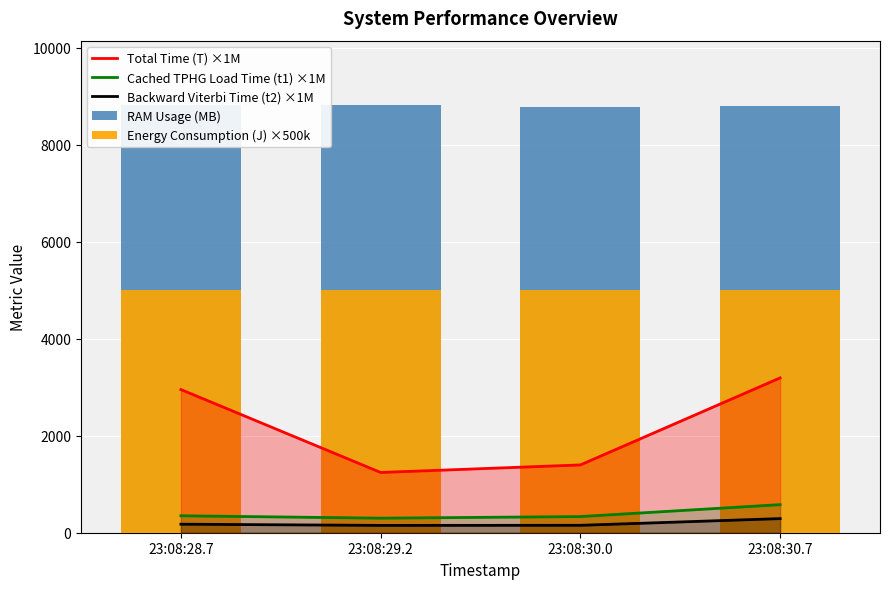

True or false: RAM Usage (MB) has a value of 8818.5 at 23:08:29.2.

True